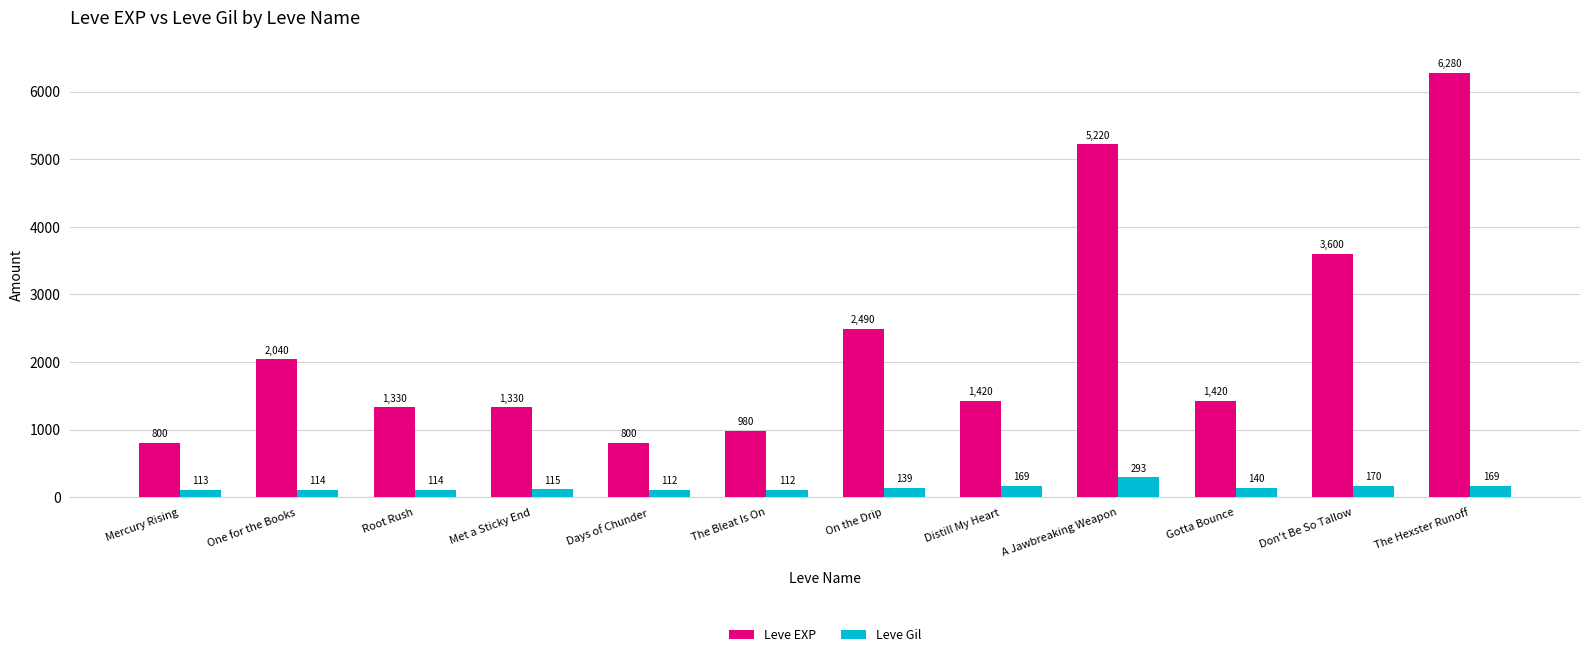

At which category is the sum across all series the highest?

The Hexster Runoff